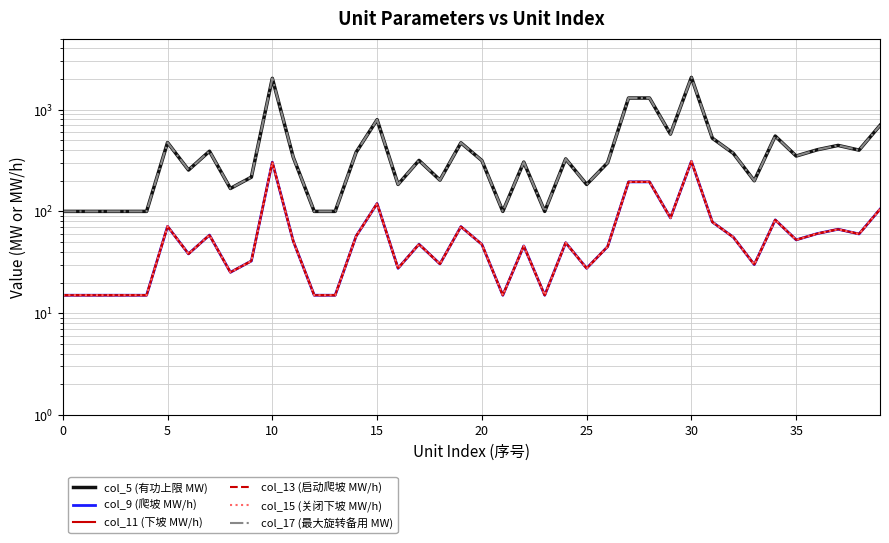

In col_9 (爬坡 MW/h), how many points are higher than both neighbors (excluding endpoints)?

11